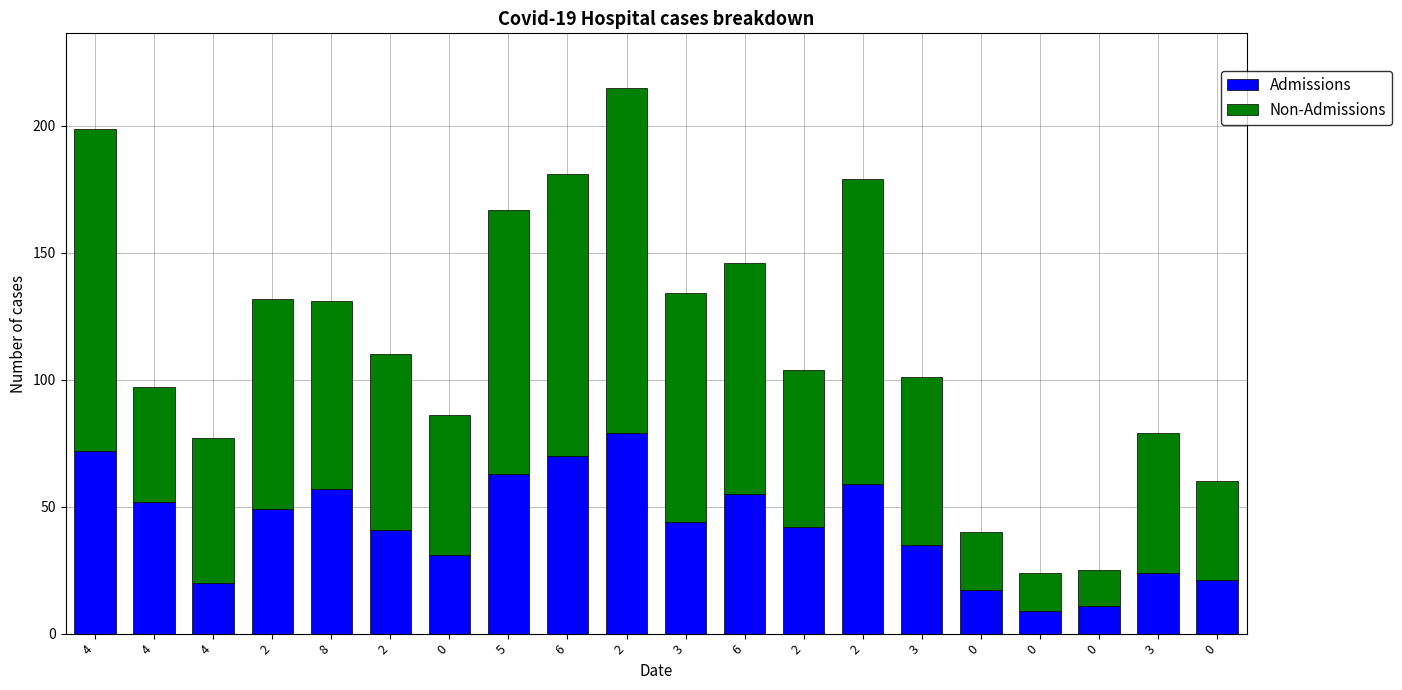

Between 4 and 8, which is larger?

8